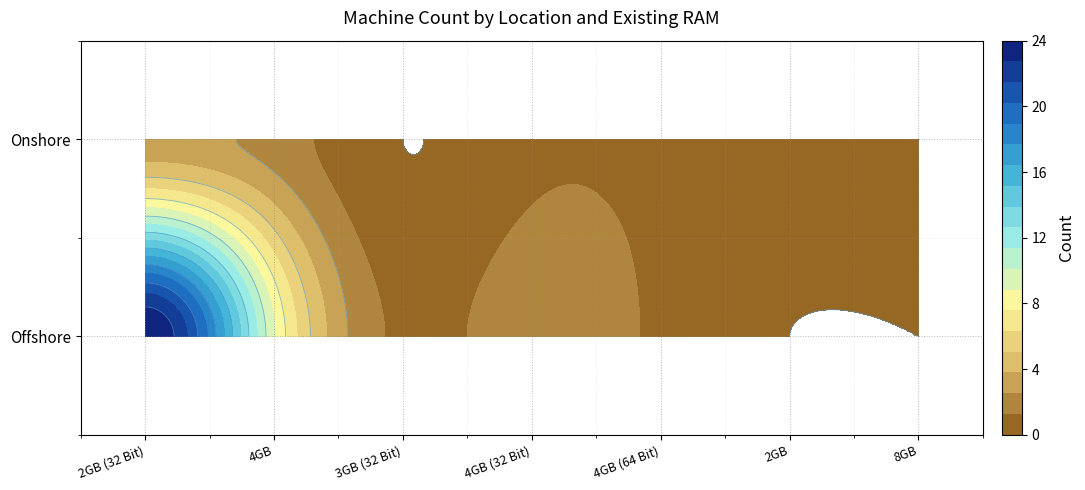

At which category does the chart reach its peak across all series?

2GB (32 Bit)